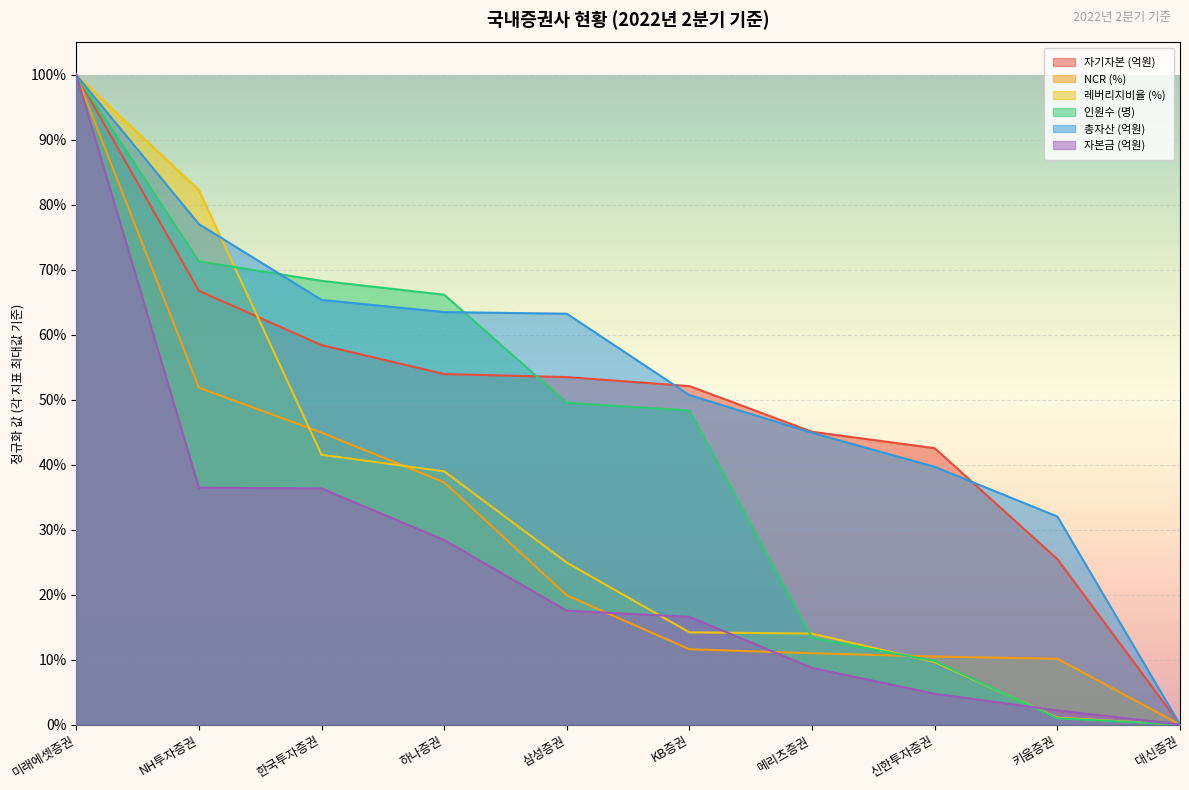

What is the spread (max minus min) of values at 메리츠증권?

0.4